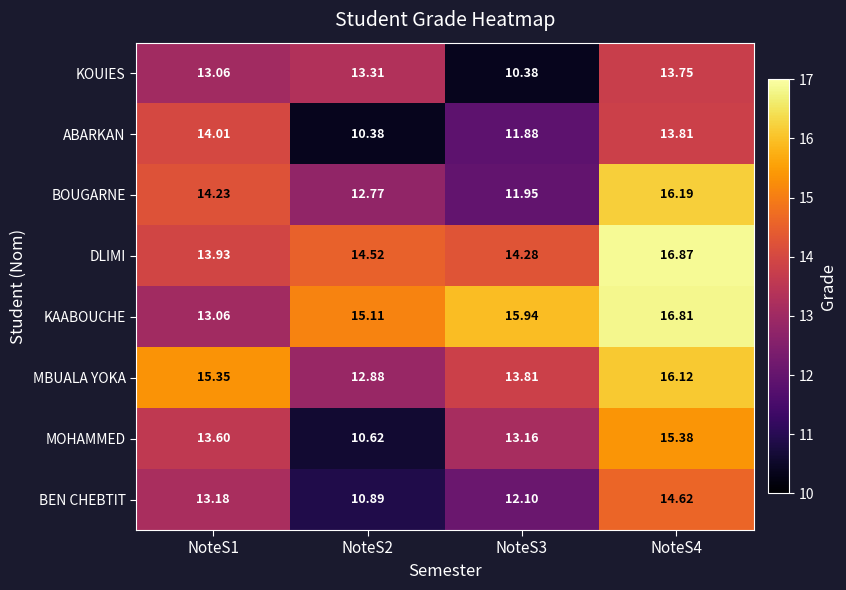

Which series has the largest total across all categories?

KAABOUCHE